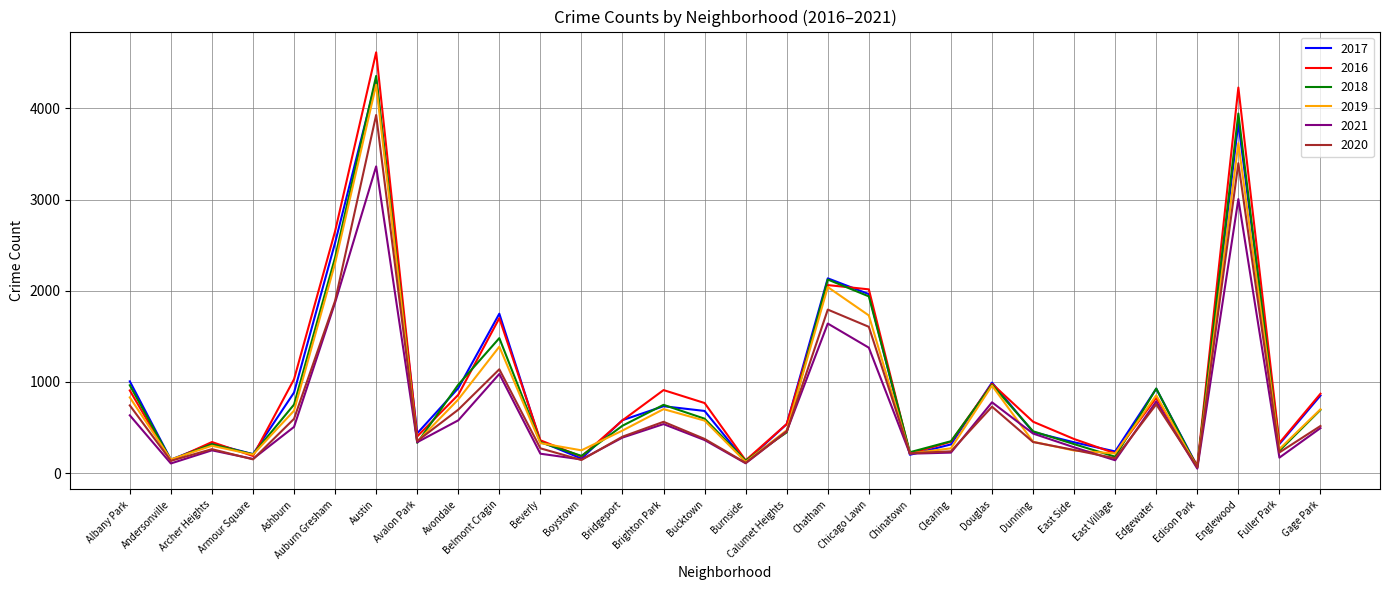

Rank the series by their maximum value, from highest to lowest.

2016, 2018, 2017, 2019, 2020, 2021